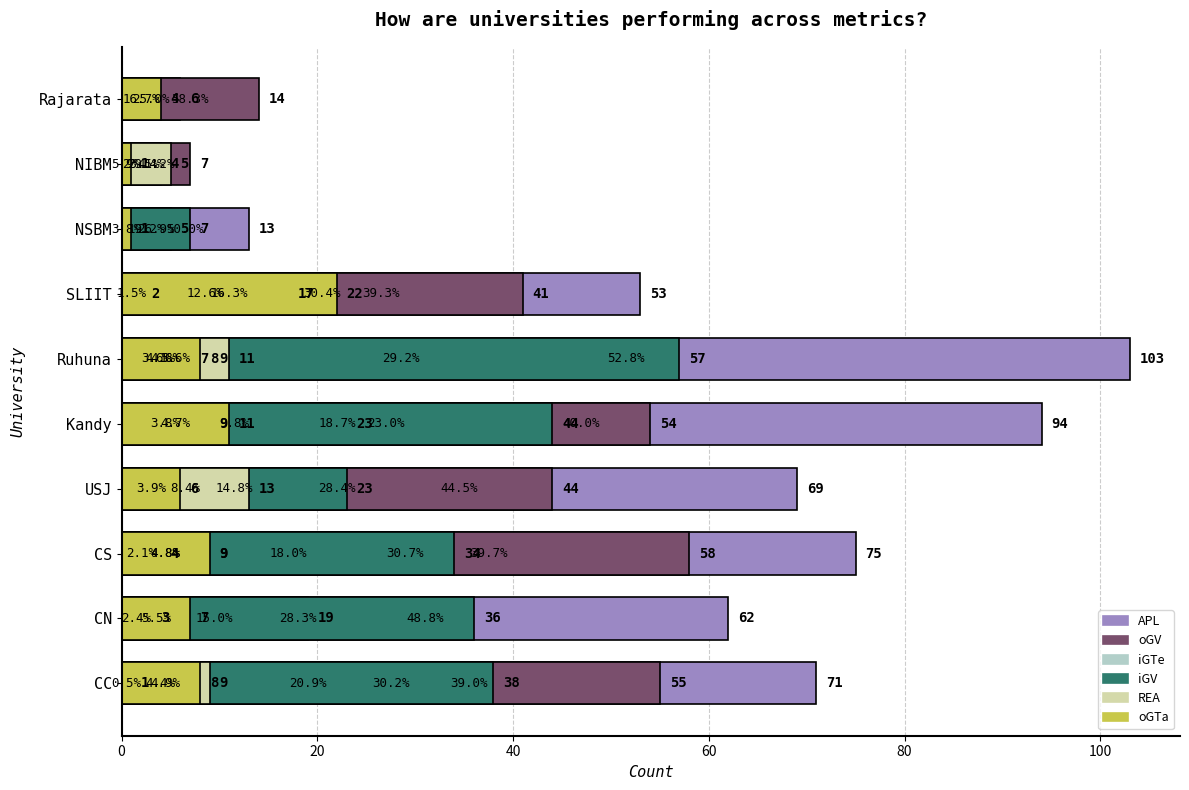

What is the total value across all series at CS?

189